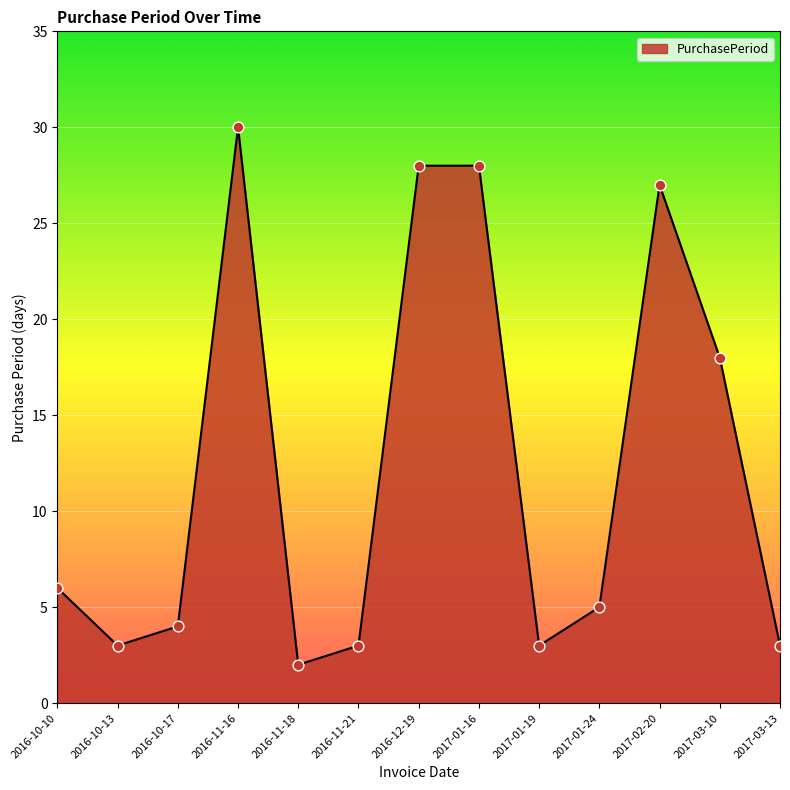

Between 2016-11-16 and 2017-01-19, which is larger?

2016-11-16